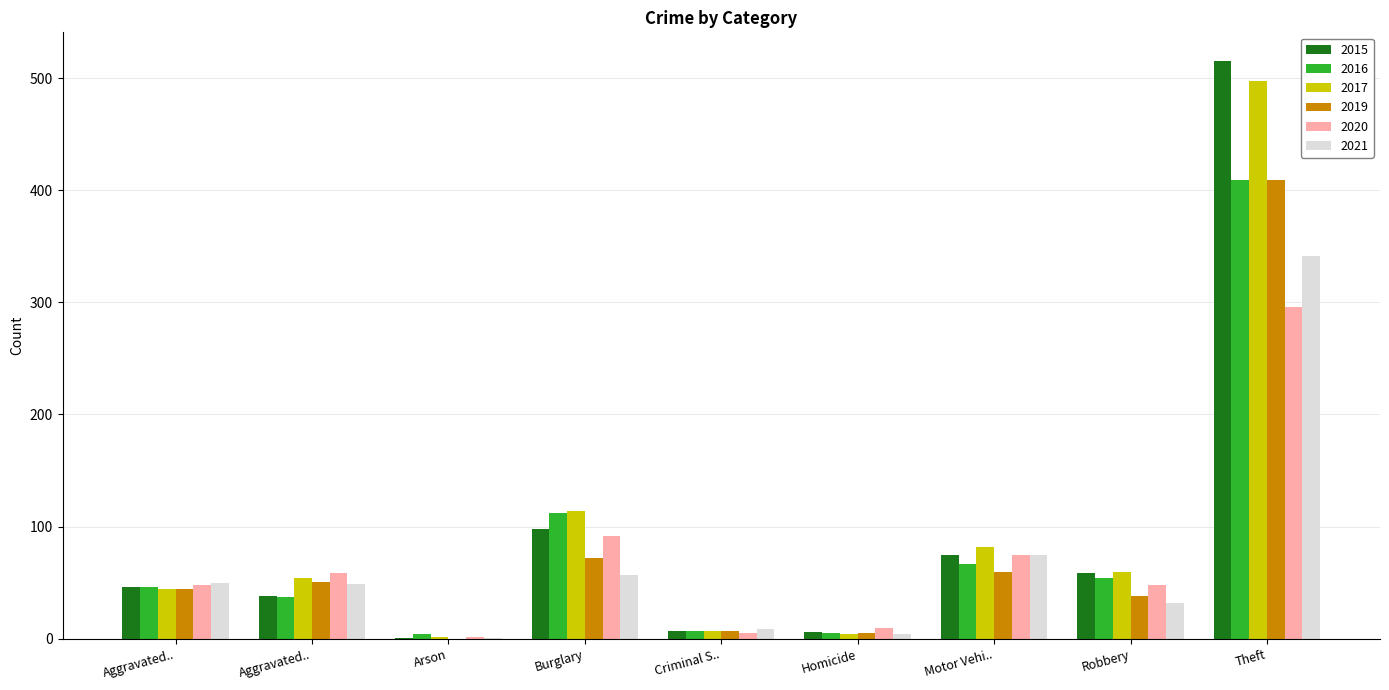

Does the chart contain stacked bars?

No